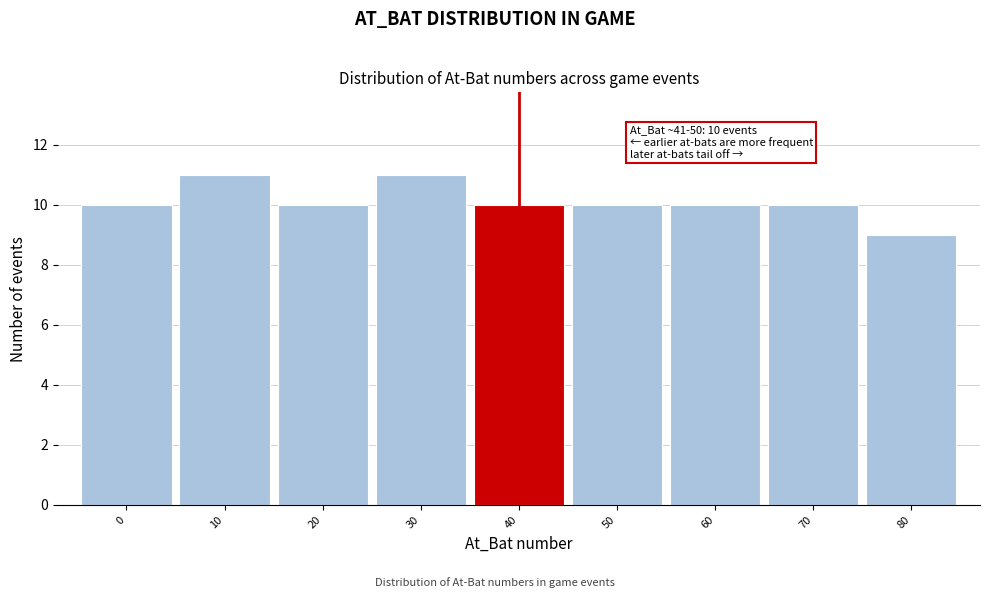

Reading right to left, transcribe all the data shown in this chart.

9	10	10	10	10	11	10	11	10